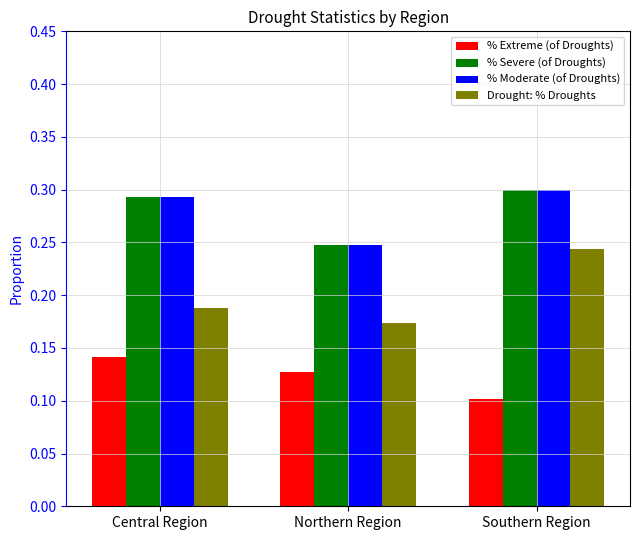

How many series are shown in this chart?

4